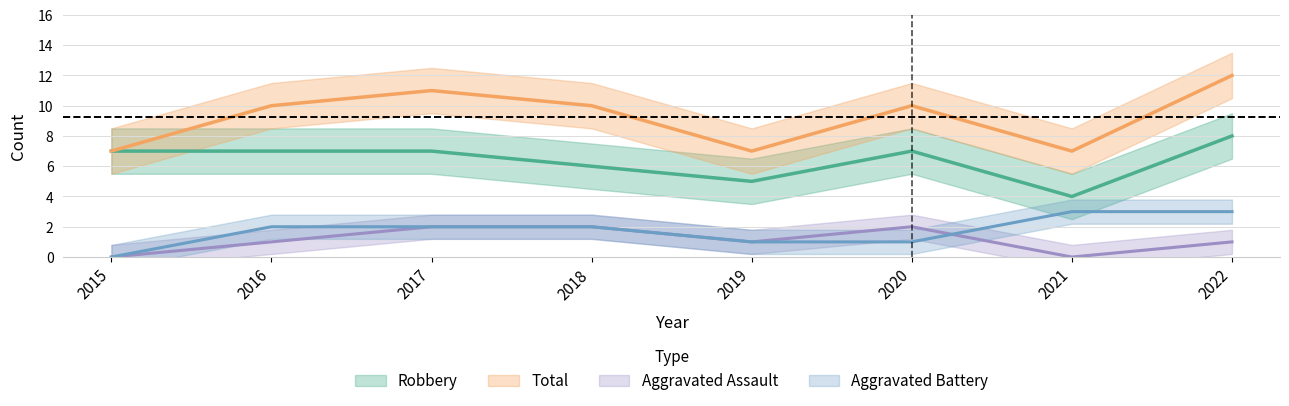

The value of Aggravated Assault at 2021 is 0. True or false?

True